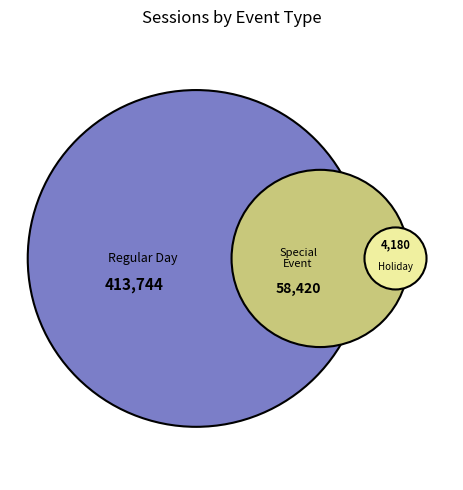

Does 24 represent more than half of the total?

No